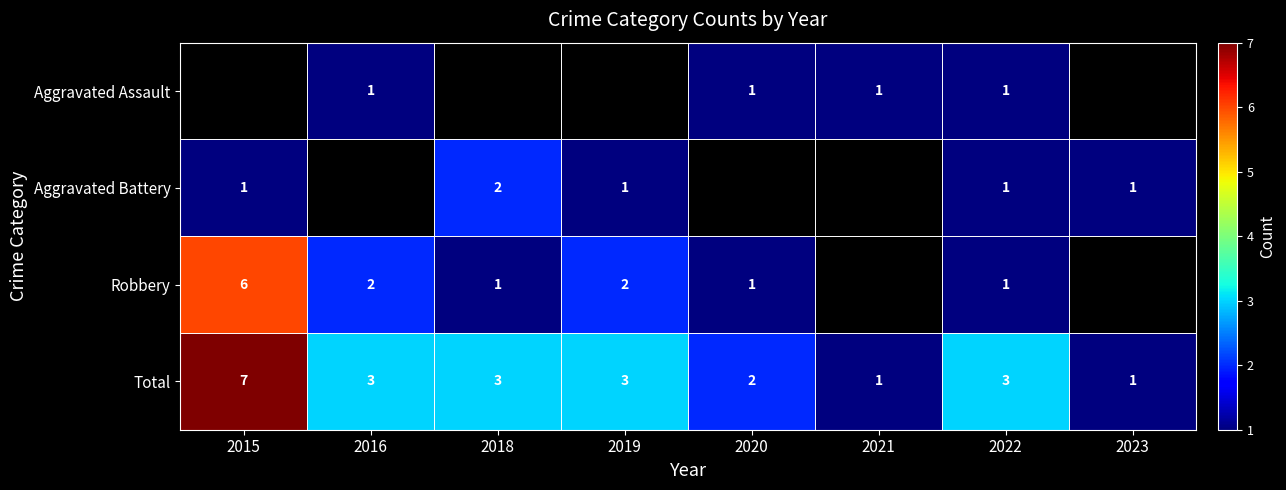

The value of Aggravated Assault at 2020 is 1. True or false?

True